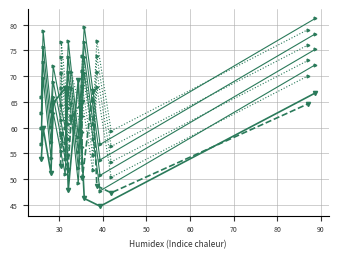

Is the value of col_6 at 0 greater than the value of col_4 at 1?

Yes